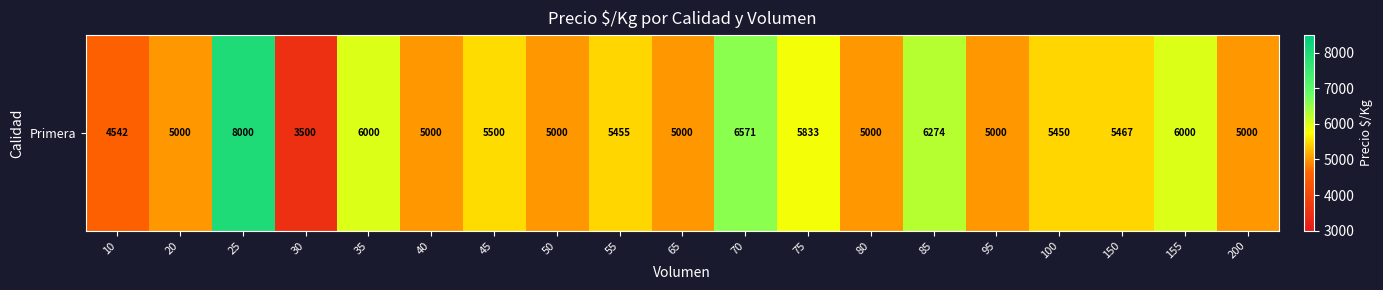

Where does the data first go above 5450?

25